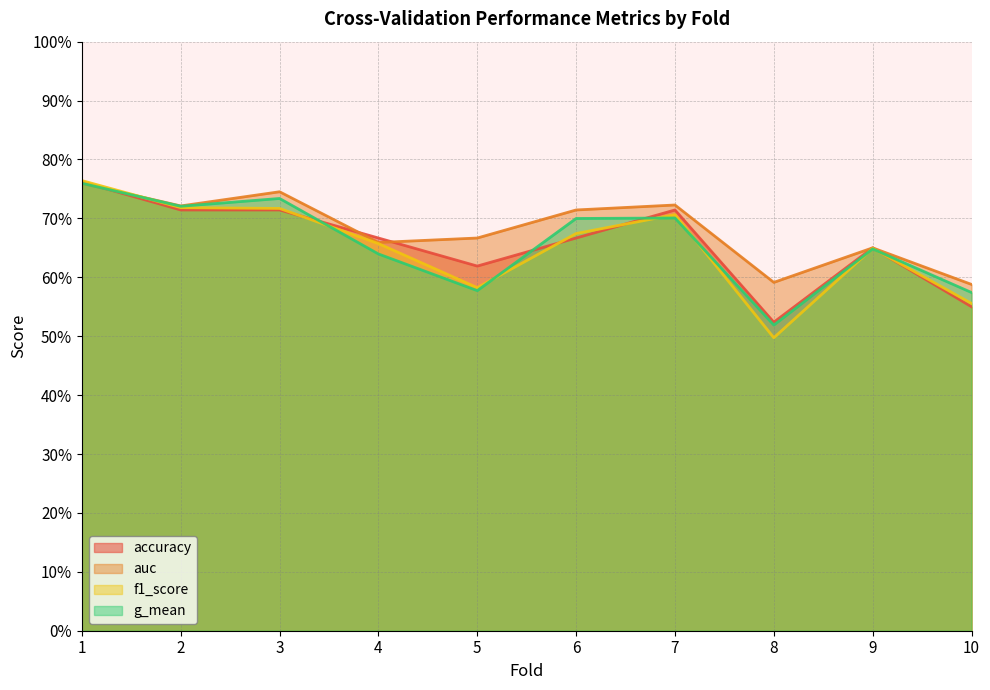

Does the chart display data point markers on the line(s)?

No